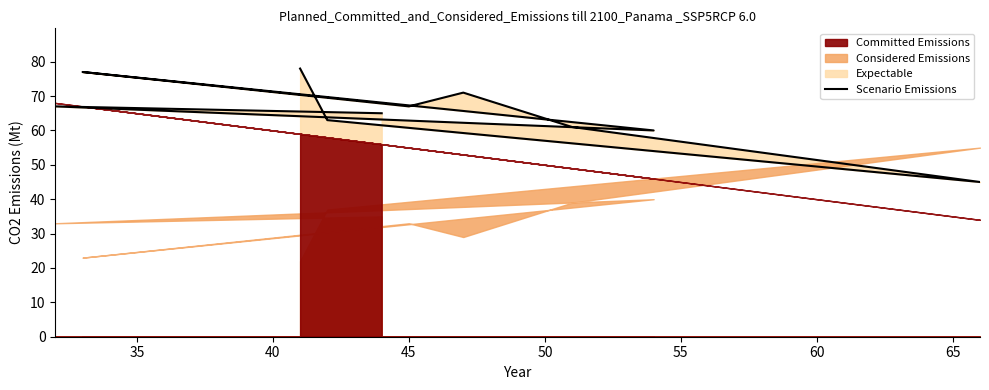

How many lines are shown in the chart?

1